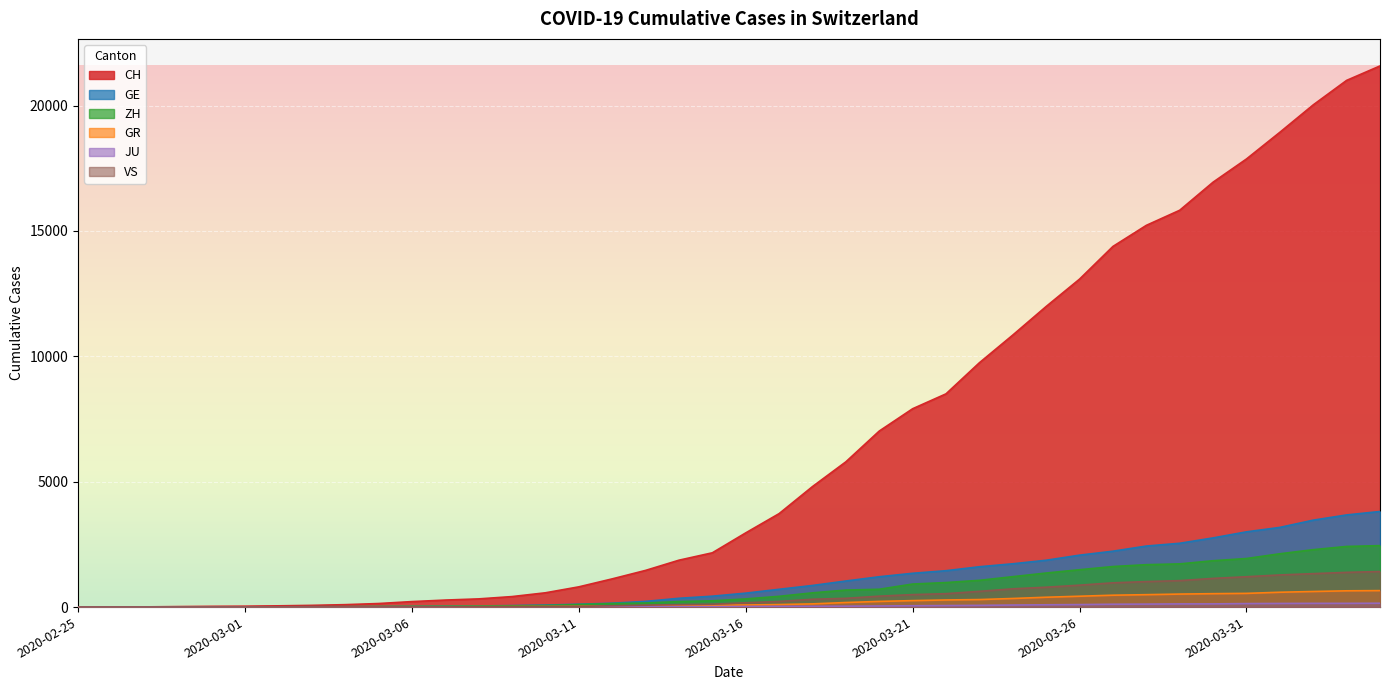

True or false: CH and VS cross at least once.

False